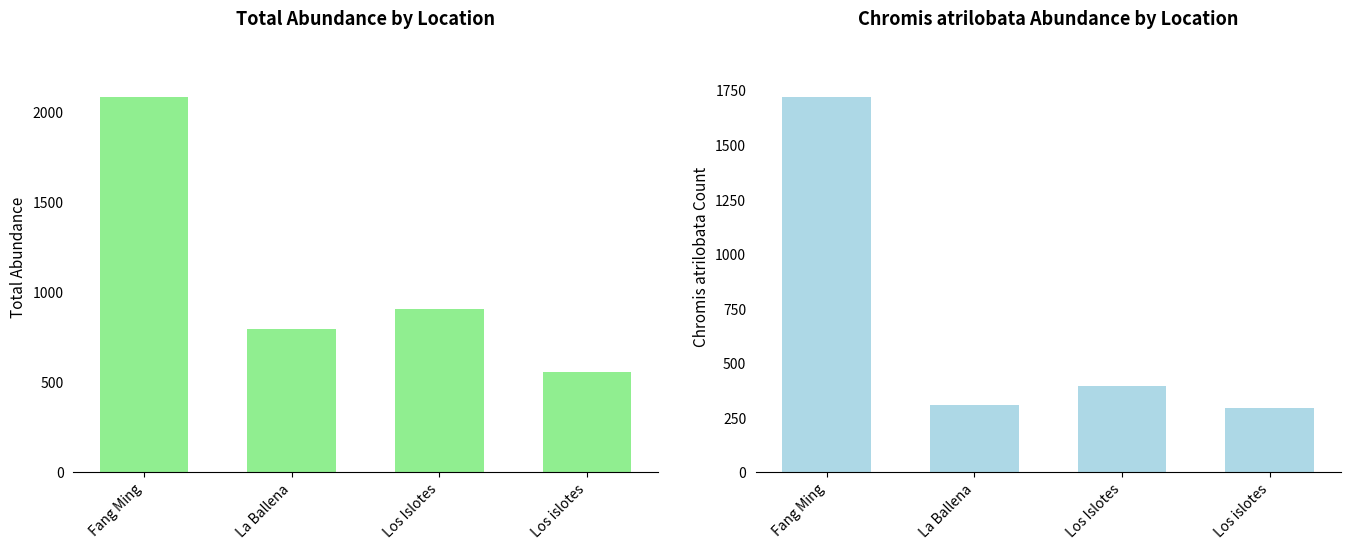

Between Fang Ming and Los islotes, which is larger?

Fang Ming